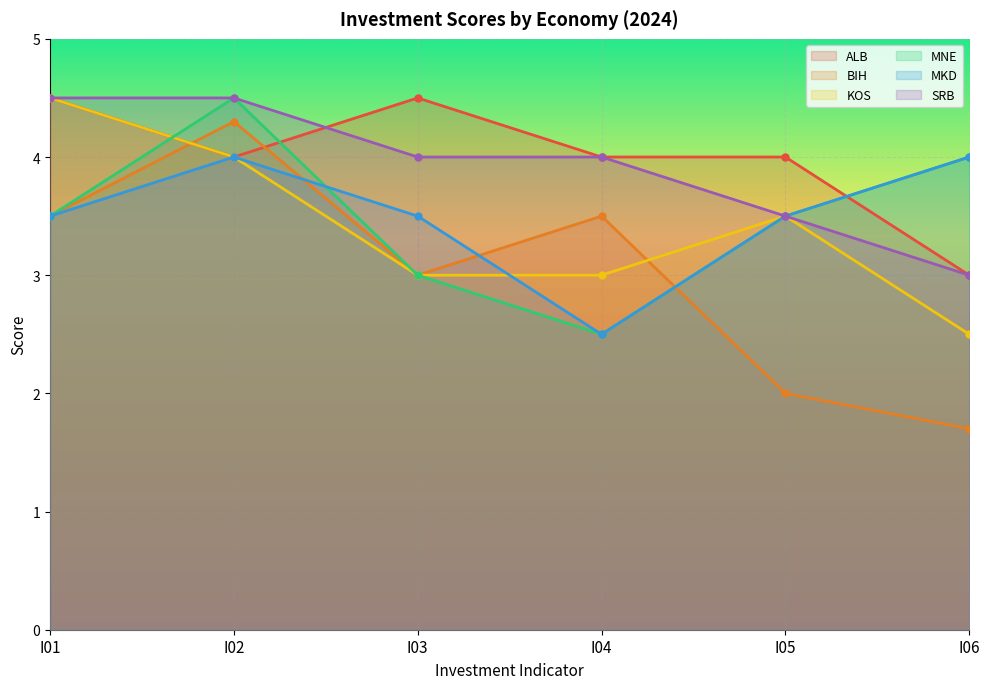

At how many categories does at least one series exceed 1?

6